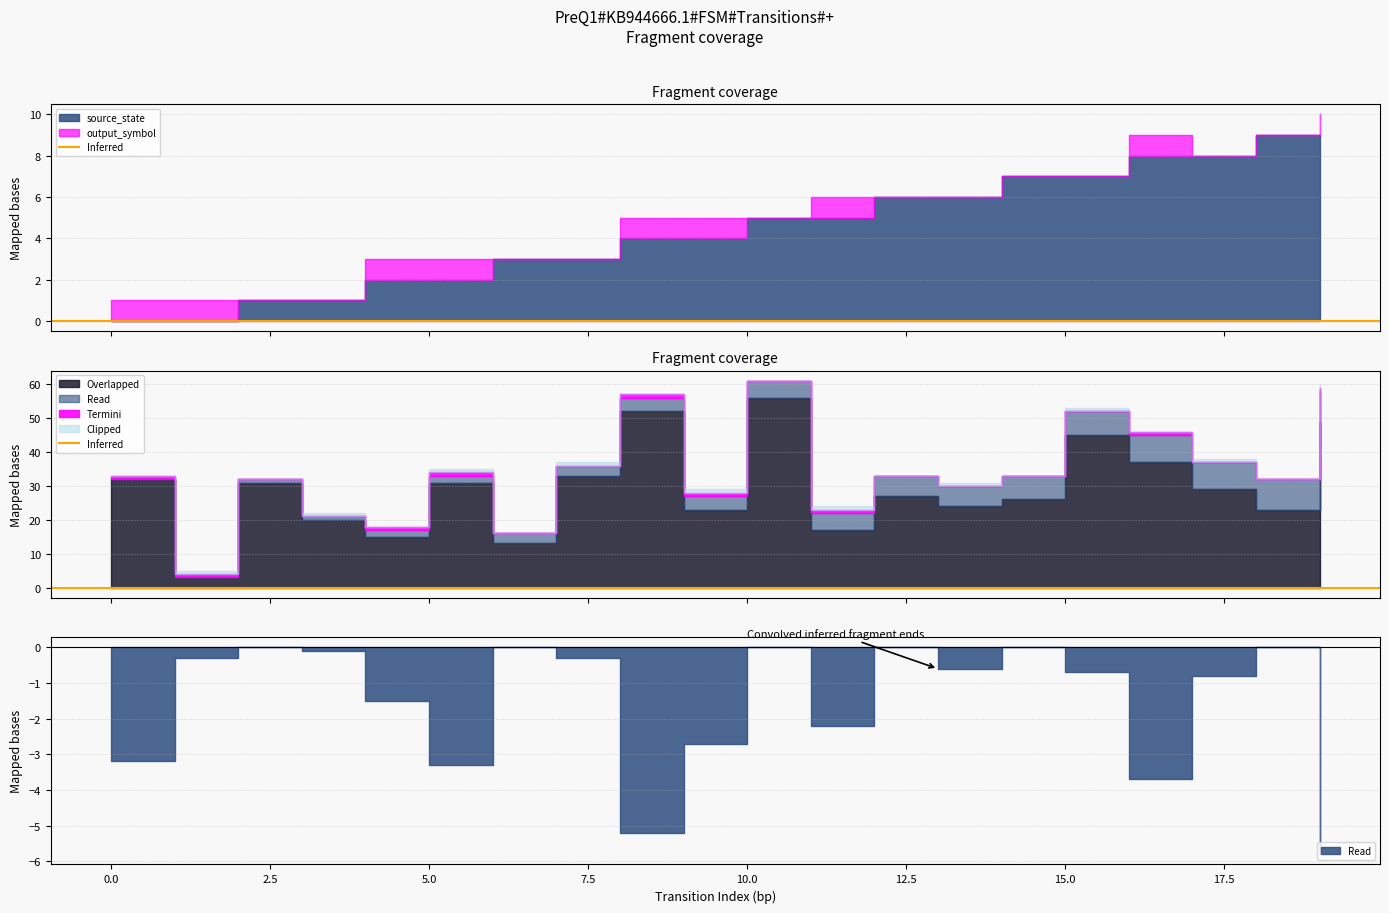

True or false: output_symbol has more than 2 interior local peaks.

False